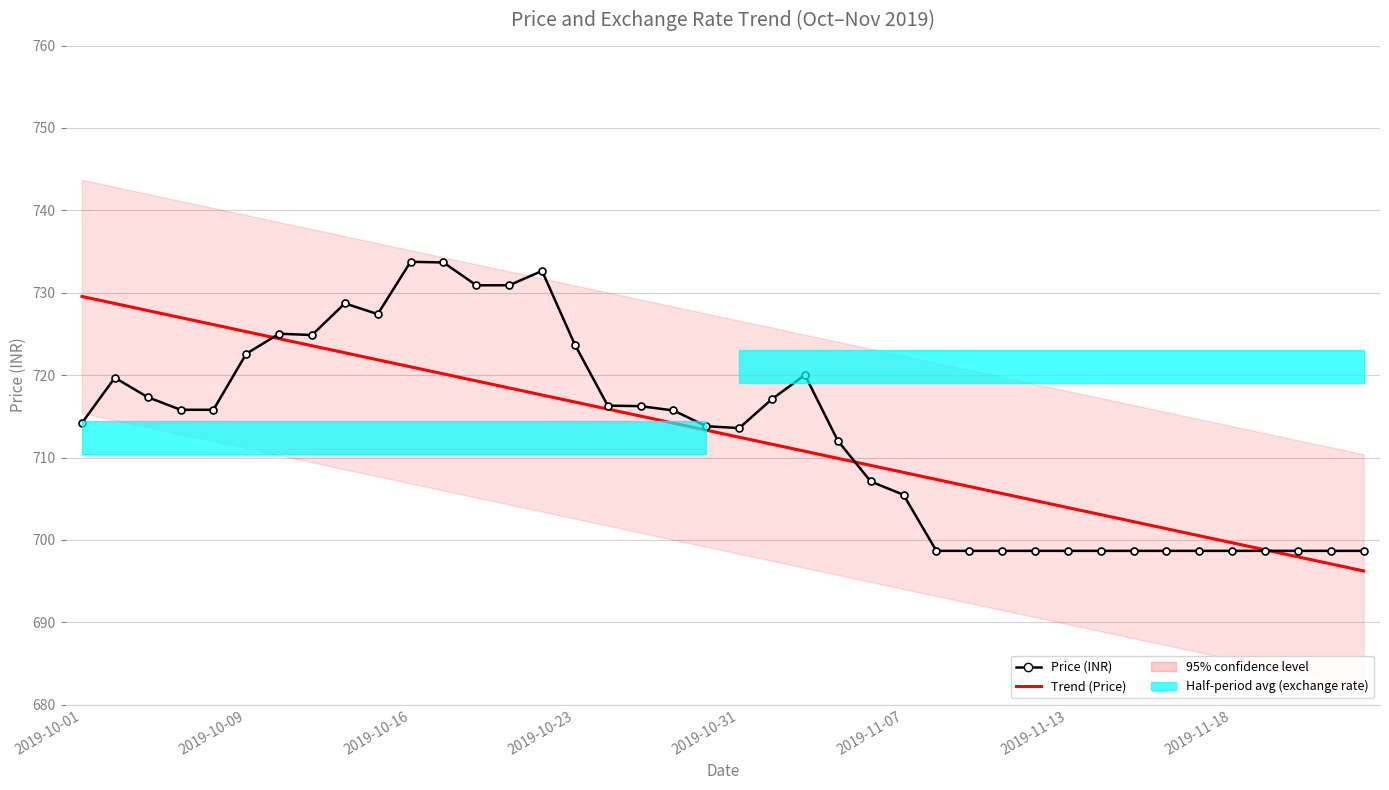

Is the value of Price (INR) at 39 greater than the value of Trend (Price) at 14?

No